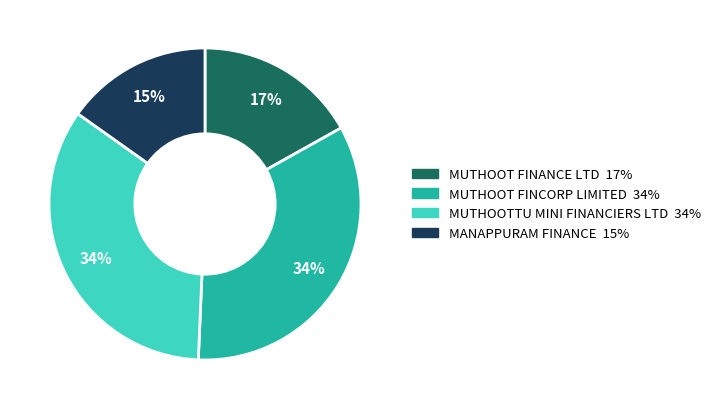

To the nearest percent, what is the difference between the largest and smallest slice percentages?

19%